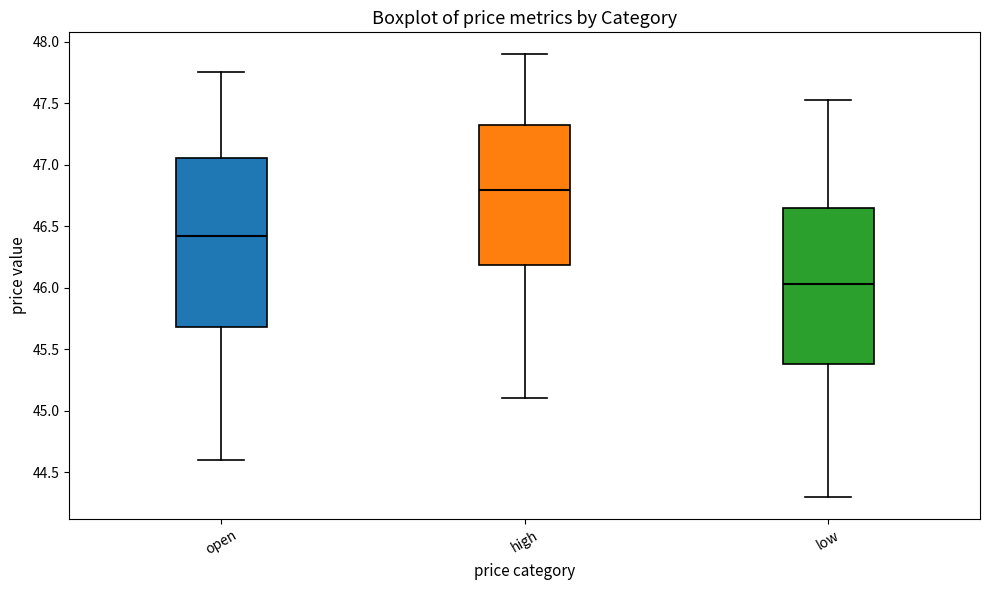

Reading left to right, transcribe this box plot: for each box, give where its median line is, the range the box spans, and where its two whiskers end, as read against the y-axis. The values are not printed on the chart, so give them approximately, as read against the axis.

open: median 46.40, box 45.70 to 47.05, whiskers 44.60 to 47.75
high: median 46.80, box 46.20 to 47.30, whiskers 45.10 to 47.90
low: median 46.05, box 45.40 to 46.65, whiskers 44.30 to 47.55